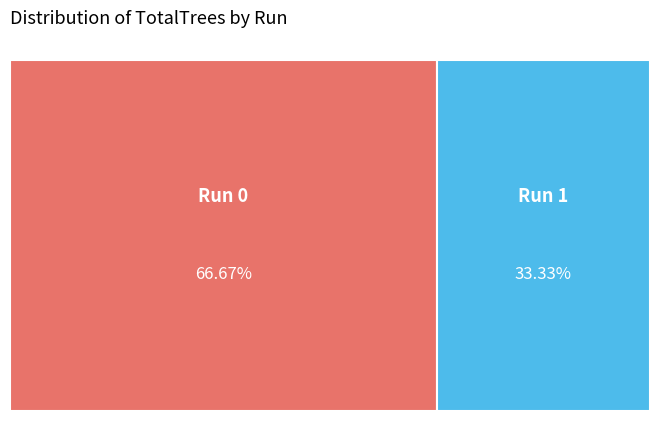

To the nearest percent, what is the difference between the largest and smallest slice percentages?

33%